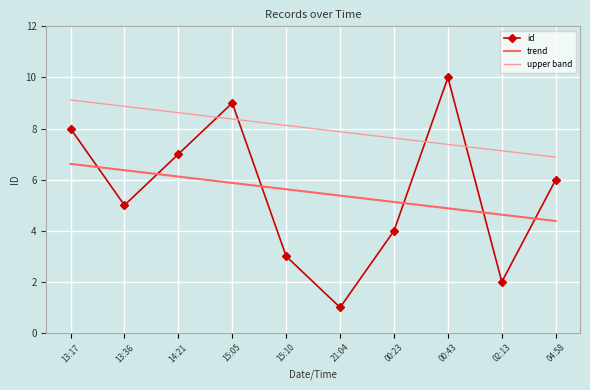

What position from the right is 13:36?

9